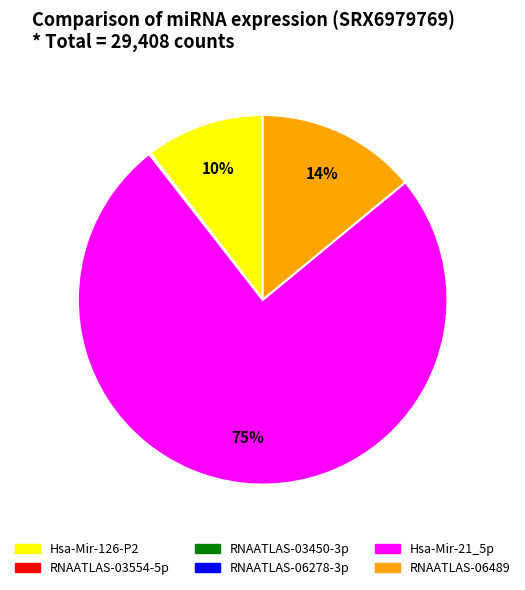

To the nearest percent, what is the average slice percentage?

17%